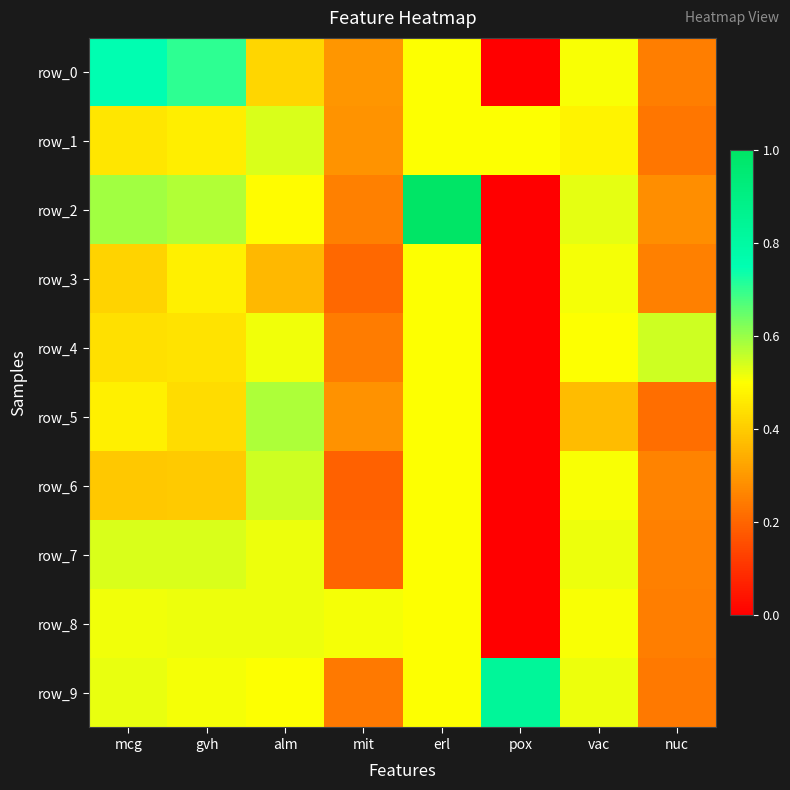

What is the difference between the maximum and minimum values in the row_6 series?

0.5